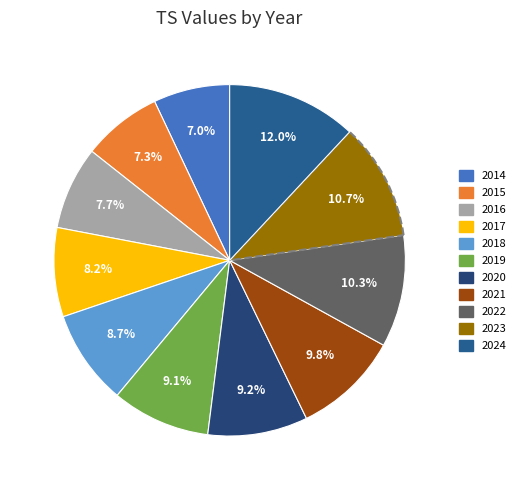

Is 2019 the majority of the pie?

No